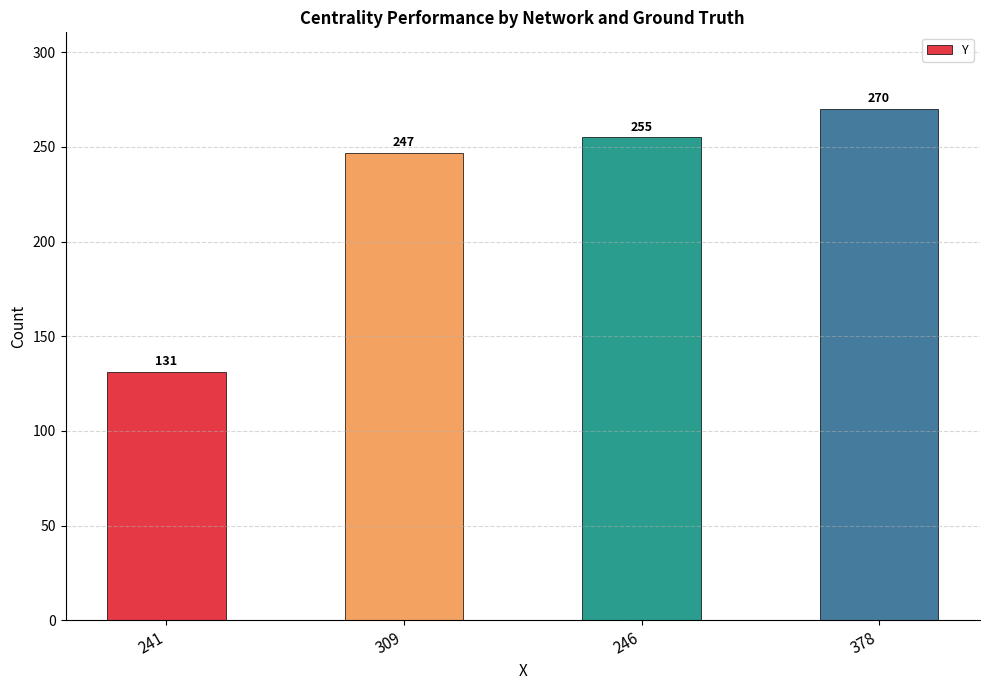

How many bars are there in total?

4